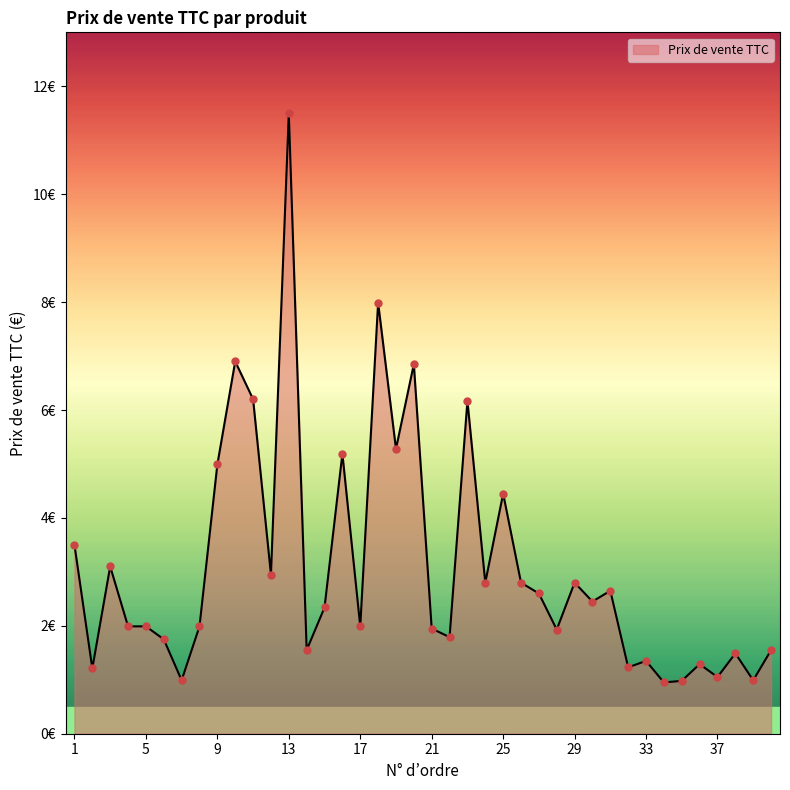

Is this an area chart (filled region under the line)?

Yes